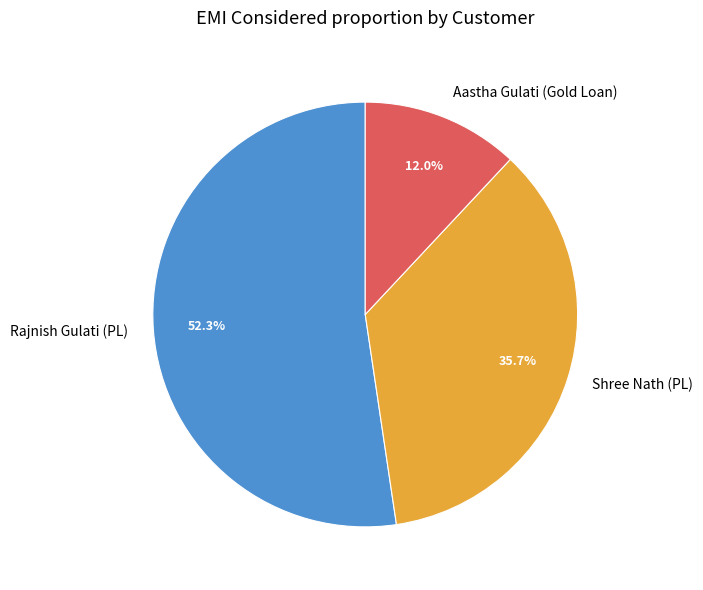

Which slice is the largest?

Rajnish Gulati (PL)